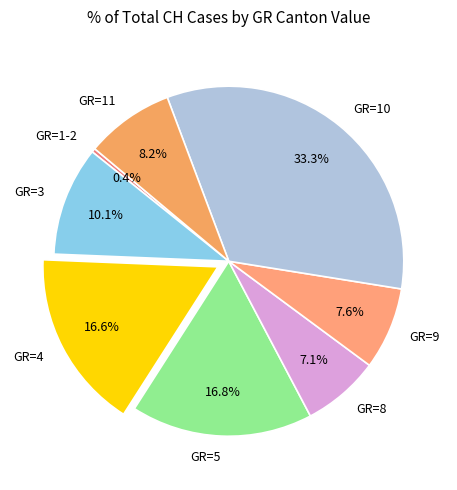

To the nearest percent, what is the difference between the largest and smallest slice percentages?

33%